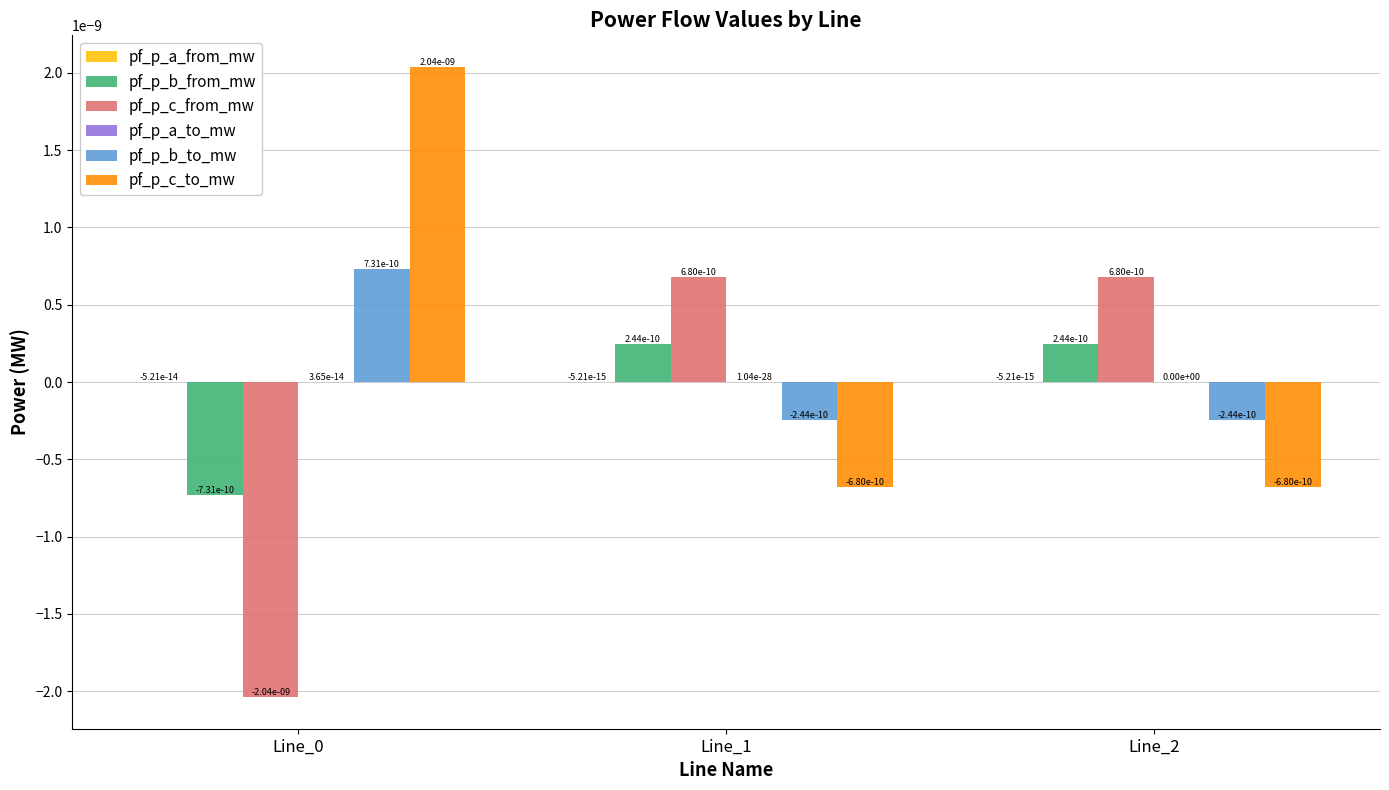

True or false: pf_p_b_to_mw has a value of -0.0 at Line_2.

True